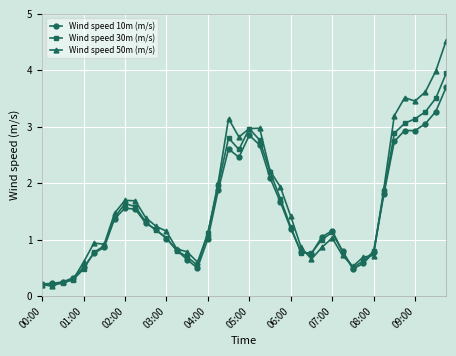

What is the value of the Wind speed 30m (m/s) point at the 4th from the left?

0.3